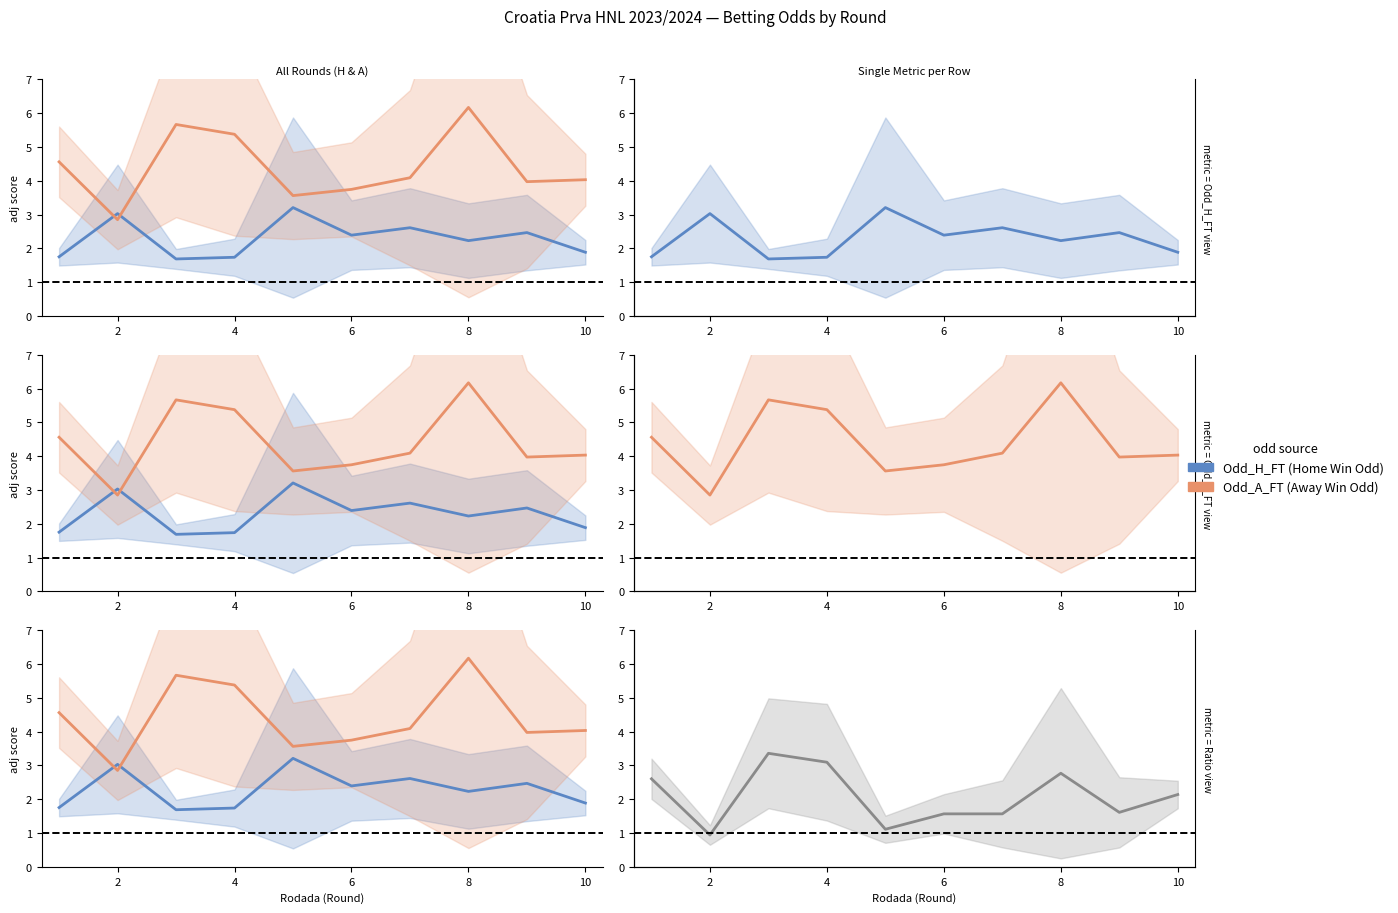

Where is the first local minimum for Odd_A_FT?

2